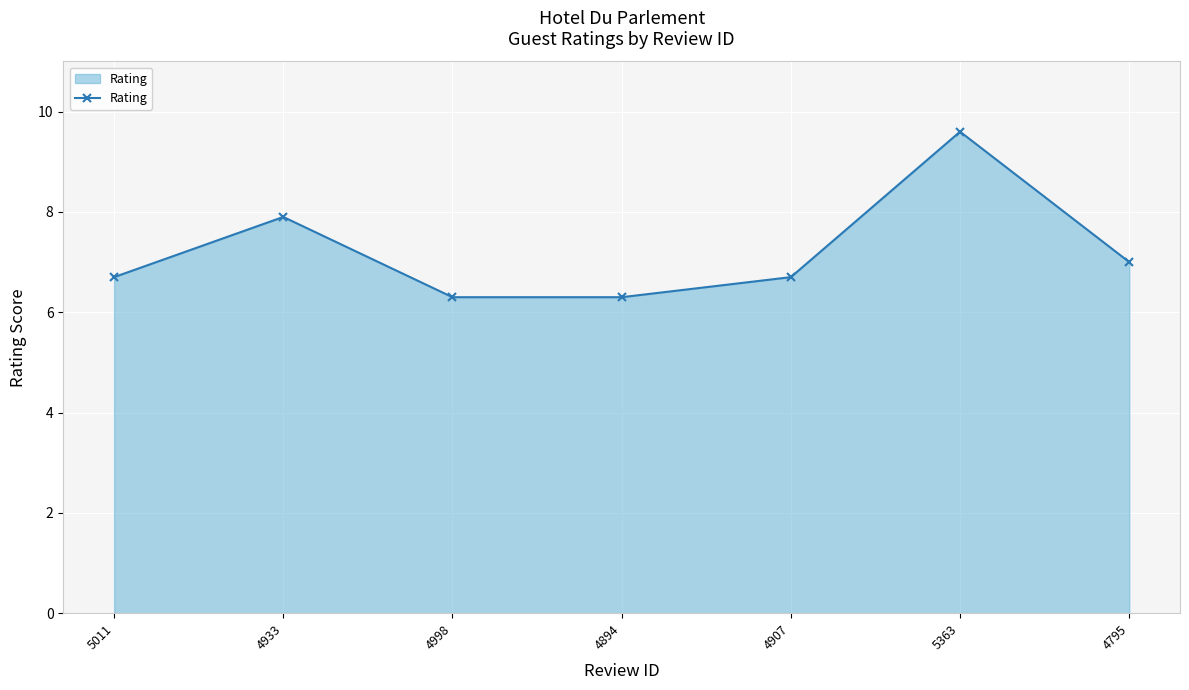

Does the chart have visible grid lines?

Yes